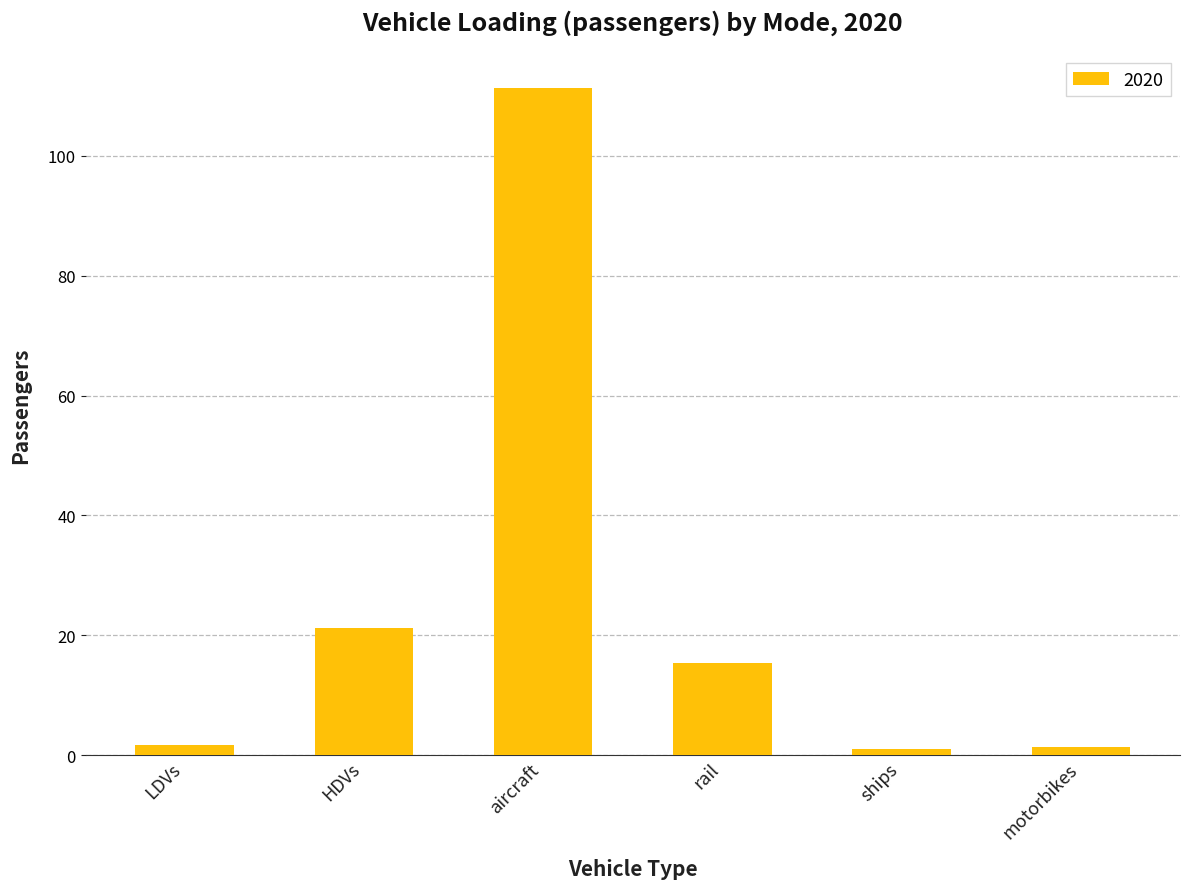

What position from the right is LDVs?

6